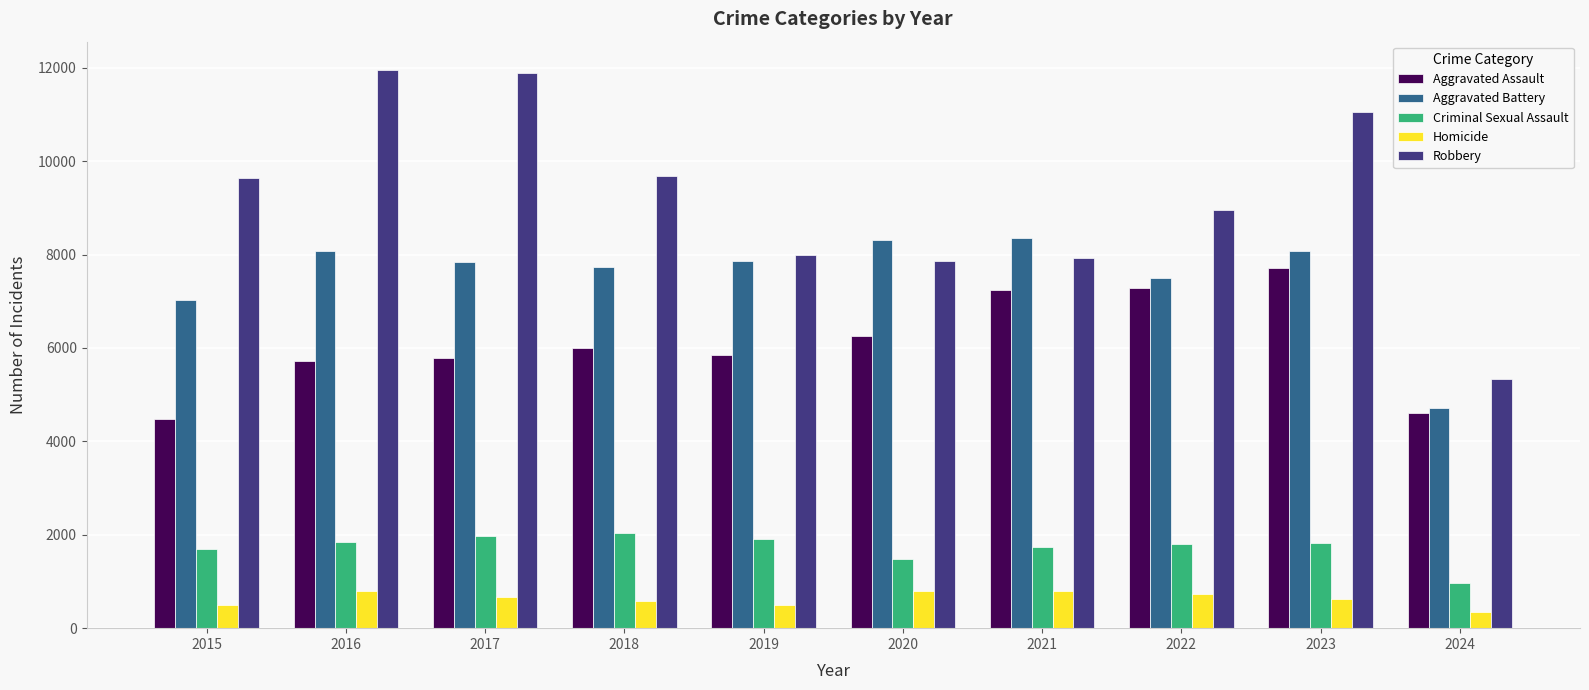

What is the minimum value shown in the chart?

343